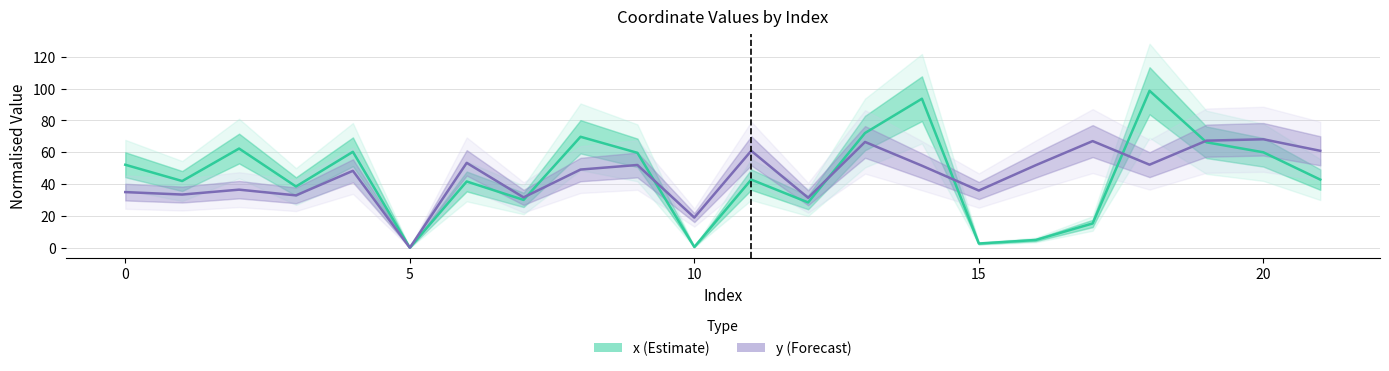

At how many categories does at least one series exceed 26?

20